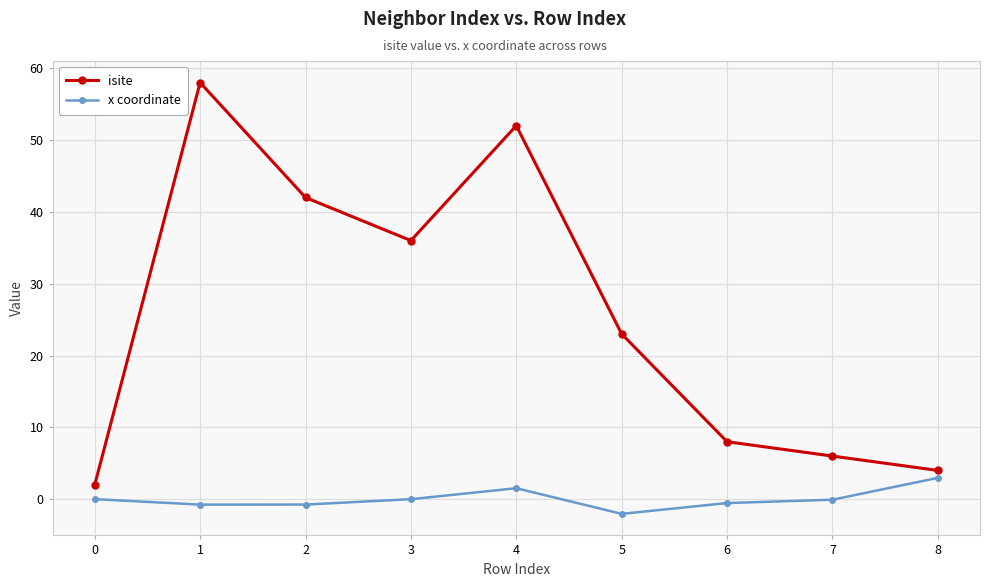

True or false: isite and x coordinate intersect in this chart.

False